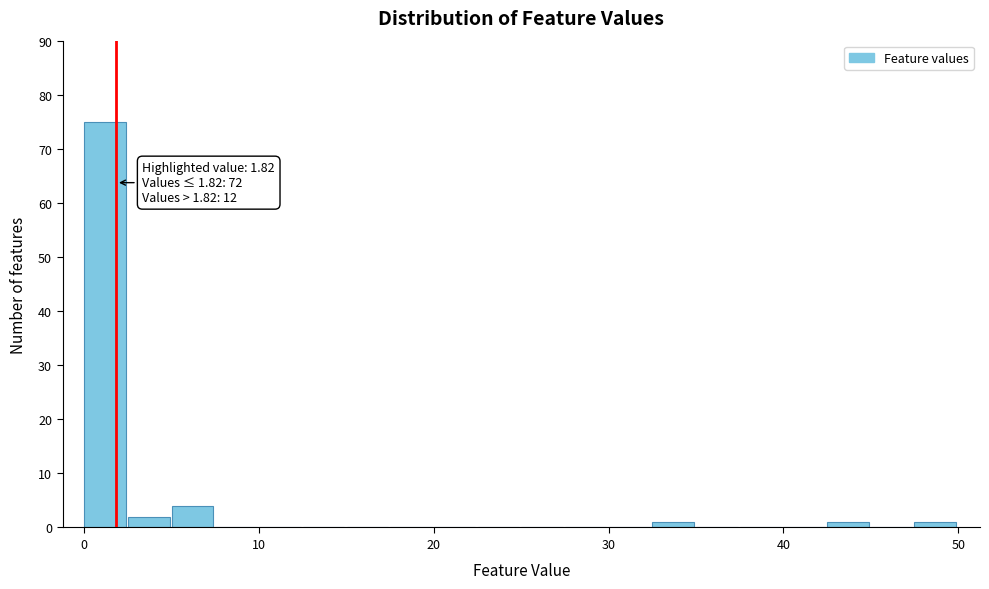

Around what value on the x-axis is the tallest bar? Give the approximate position of its centre, as read against the axis.

1